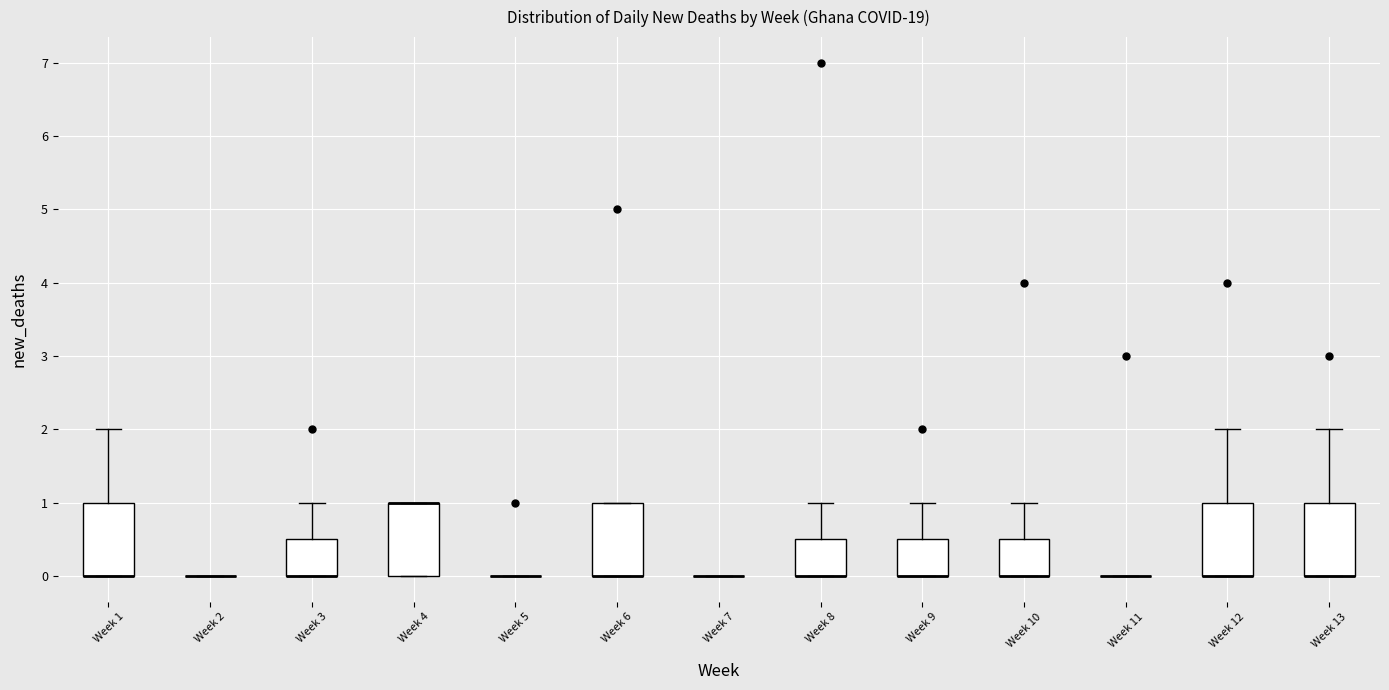

Reading left to right, transcribe this box plot: for each box, give where its median line is, the range the box spans, and where its two whiskers end, as read against the y-axis. The values are not printed on the chart, so give them approximately, as read against the axis.

Week 1: median 0.0 (drawn on the box's lower edge), box 0.0 to 1.0, whiskers 0.0 to 2.0
Week 2: box collapsed to a line at 0.0, whiskers 0.0 to 0.0
Week 3: median 0.0 (drawn on the box's lower edge), box 0.0 to 0.5, whiskers 0.0 to 1.0
Week 4: median 1.0 (drawn on the box's upper edge), box 0.0 to 1.0, whiskers 0.0 to 1.0
Week 5: box collapsed to a line at 0.0, whiskers 0.0 to 0.0
Week 6: median 0.0 (drawn on the box's lower edge), box 0.0 to 1.0, whiskers 0.0 to 1.0
Week 7: box collapsed to a line at 0.0, whiskers 0.0 to 0.0
Week 8: median 0.0 (drawn on the box's lower edge), box 0.0 to 0.5, whiskers 0.0 to 1.0
Week 9: median 0.0 (drawn on the box's lower edge), box 0.0 to 0.5, whiskers 0.0 to 1.0
Week 10: median 0.0 (drawn on the box's lower edge), box 0.0 to 0.5, whiskers 0.0 to 1.0
Week 11: box collapsed to a line at 0.0, whiskers 0.0 to 0.0
Week 12: median 0.0 (drawn on the box's lower edge), box 0.0 to 1.0, whiskers 0.0 to 2.0
Week 13: median 0.0 (drawn on the box's lower edge), box 0.0 to 1.0, whiskers 0.0 to 2.0